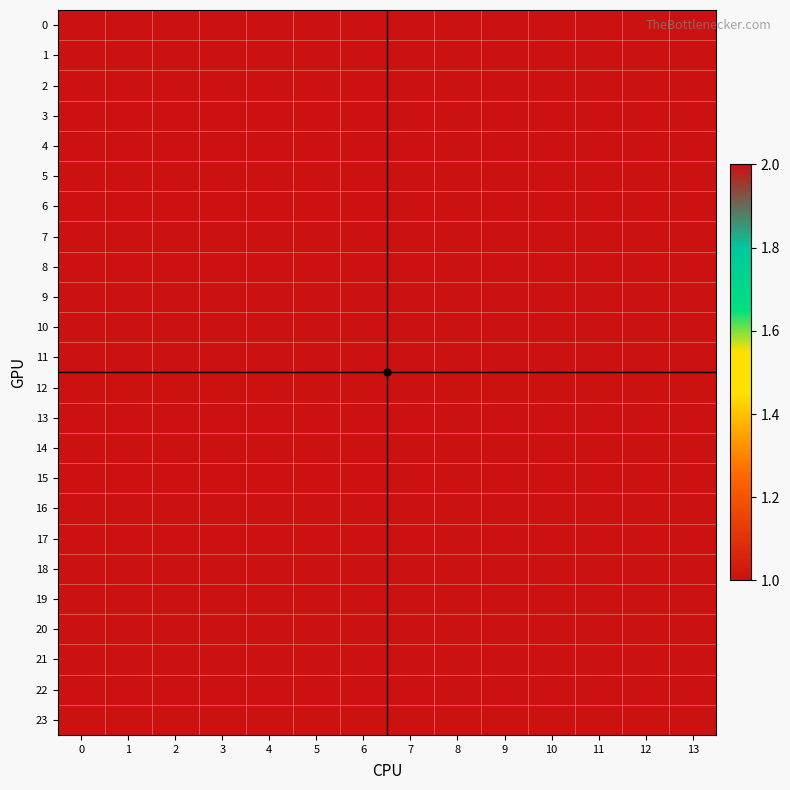

Reading left to right, what are all the values shown in this chart?

0: 0=2	1=2	2=2	3=1	4=1	5=1	6=2	7=1	8=2	9=2	10=2	11=1	12=2	13=2
1: 0=2	1=2	2=2	3=1	4=1	5=1	6=2	7=1	8=2	9=2	10=2	11=1	12=2	13=2
2: 0=2	1=2	2=2	3=1	4=1	5=1	6=2	7=1	8=2	9=2	10=2	11=1	12=2	13=2
3: 0=2	1=2	2=2	3=1	4=1	5=1	6=2	7=1	8=2	9=2	10=2	11=1	12=2	13=2
4: 0=2	1=2	2=2	3=1	4=1	5=1	6=2	7=1	8=2	9=2	10=2	11=1	12=2	13=2
5: 0=2	1=2	2=2	3=1	4=1	5=1	6=2	7=1	8=2	9=2	10=2	11=1	12=2	13=2
6: 0=2	1=2	2=2	3=1	4=1	5=1	6=2	7=1	8=2	9=2	10=2	11=1	12=2	13=2
7: 0=2	1=2	2=2	3=1	4=1	5=1	6=2	7=1	8=2	9=2	10=2	11=1	12=2	13=2
8: 0=2	1=2	2=2	3=1	4=1	5=1	6=2	7=1	8=2	9=2	10=2	11=1	12=2	13=2
9: 0=2	1=2	2=2	3=1	4=1	5=1	6=2	7=1	8=2	9=2	10=2	11=1	12=2	13=2
10: 0=2	1=2	2=2	3=1	4=1	5=1	6=2	7=1	8=2	9=2	10=2	11=1	12=2	13=2
11: 0=2	1=2	2=2	3=1	4=1	5=1	6=2	7=1	8=2	9=2	10=2	11=1	12=2	13=2
12: 0=2	1=2	2=2	3=1	4=1	5=1	6=2	7=1	8=2	9=2	10=2	11=1	12=2	13=2
13: 0=2	1=2	2=2	3=1	4=1	5=1	6=2	7=1	8=2	9=2	10=2	11=1	12=2	13=2
14: 0=2	1=2	2=2	3=1	4=1	5=1	6=2	7=1	8=2	9=2	10=2	11=1	12=2	13=2
15: 0=2	1=2	2=2	3=1	4=1	5=1	6=2	7=1	8=2	9=2	10=2	11=1	12=2	13=2
16: 0=2	1=2	2=2	3=1	4=1	5=1	6=2	7=1	8=2	9=2	10=2	11=1	12=2	13=2
17: 0=2	1=2	2=2	3=1	4=1	5=1	6=2	7=1	8=2	9=2	10=2	11=1	12=2	13=2
18: 0=2	1=2	2=2	3=1	4=1	5=1	6=2	7=1	8=2	9=2	10=2	11=1	12=2	13=2
19: 0=2	1=2	2=2	3=1	4=1	5=1	6=2	7=1	8=2	9=2	10=2	11=1	12=2	13=2
20: 0=2	1=2	2=2	3=1	4=1	5=1	6=2	7=1	8=2	9=2	10=2	11=1	12=2	13=2
21: 0=2	1=2	2=2	3=1	4=1	5=1	6=2	7=1	8=2	9=2	10=2	11=1	12=2	13=2
22: 0=2	1=2	2=2	3=1	4=1	5=1	6=2	7=1	8=2	9=2	10=2	11=1	12=2	13=2
23: 0=2	1=2	2=2	3=1	4=1	5=1	6=2	7=1	8=2	9=2	10=2	11=1	12=2	13=2